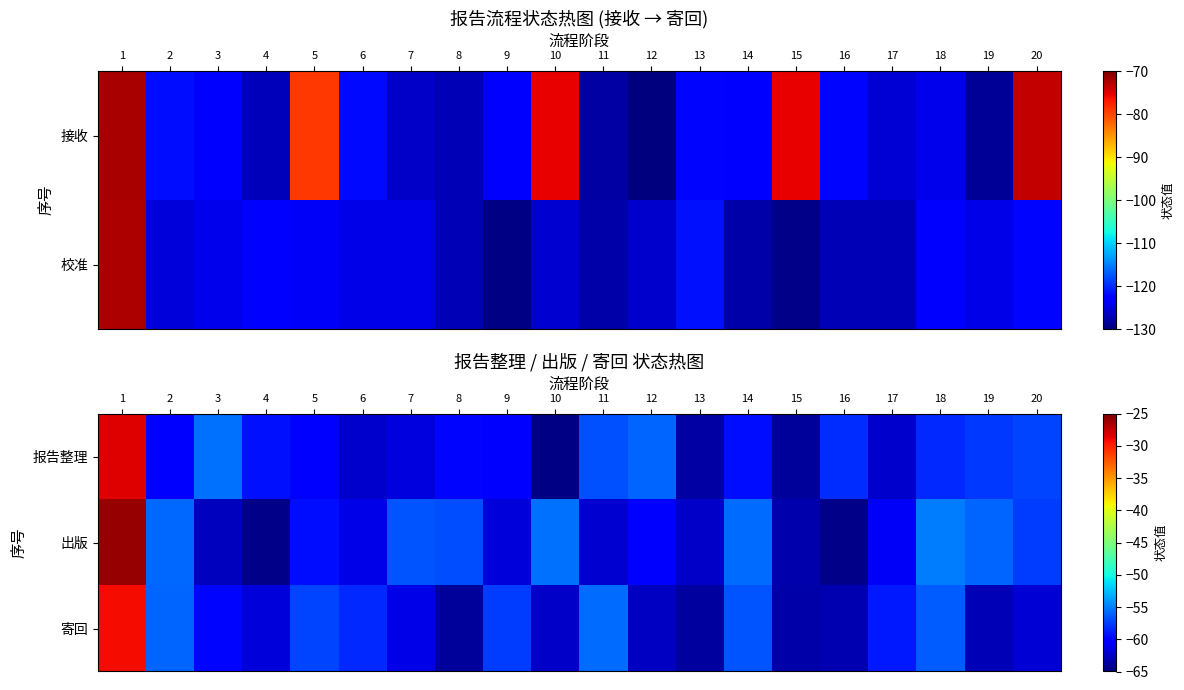

What is the difference between the maximum and second lowest values in the 出版 series?

38.6